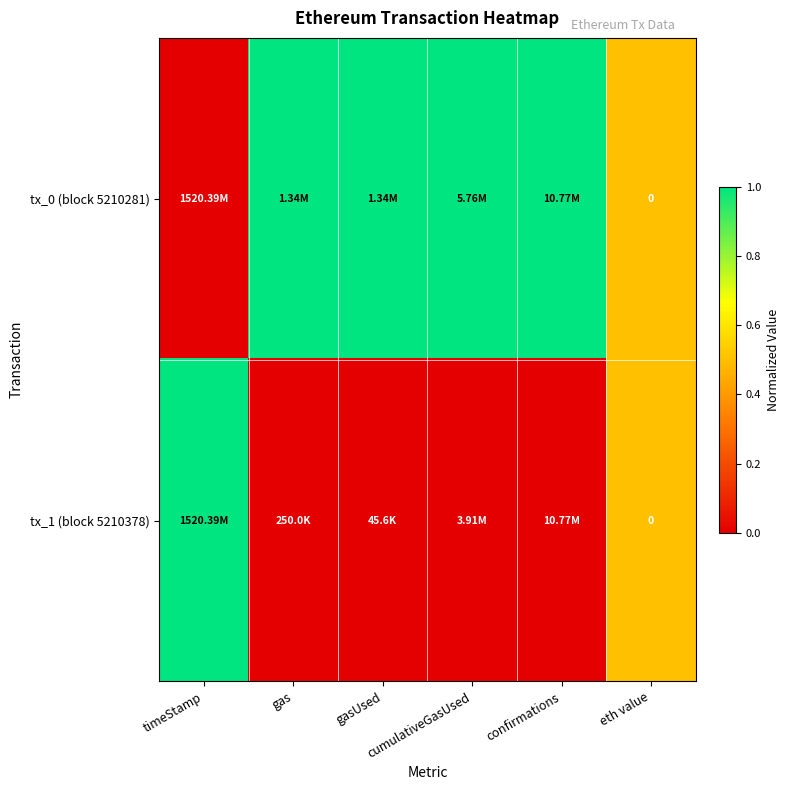

What is the total value across all series at eth value?

0